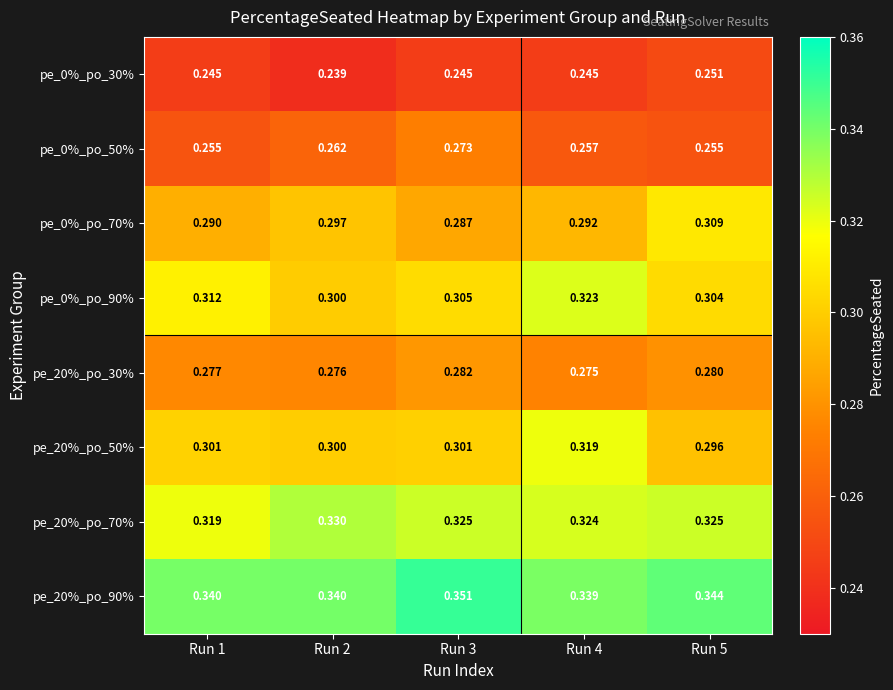

Is the value of pe_0%_po_30% at Run 2 greater than the value of pe_0%_po_90% at Run 4?

No